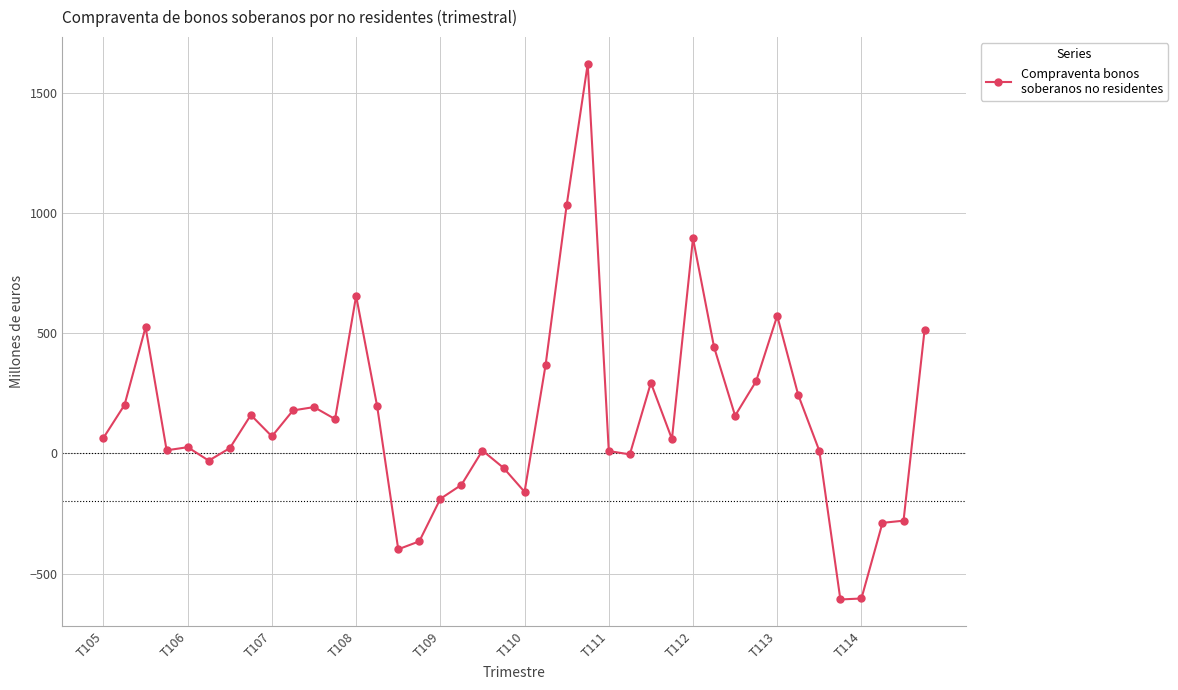

Is this an area chart (filled region under the line)?

No